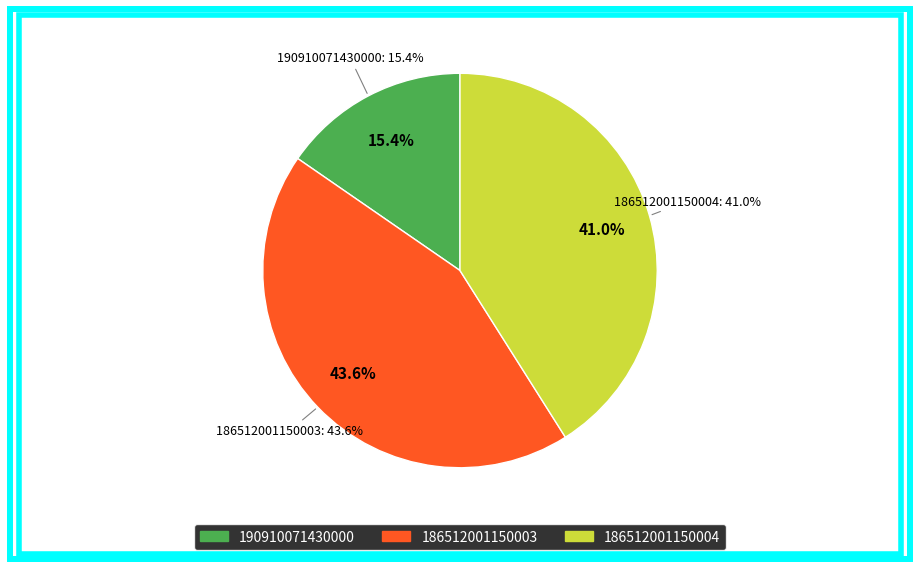

Does any single category account for the majority?

No